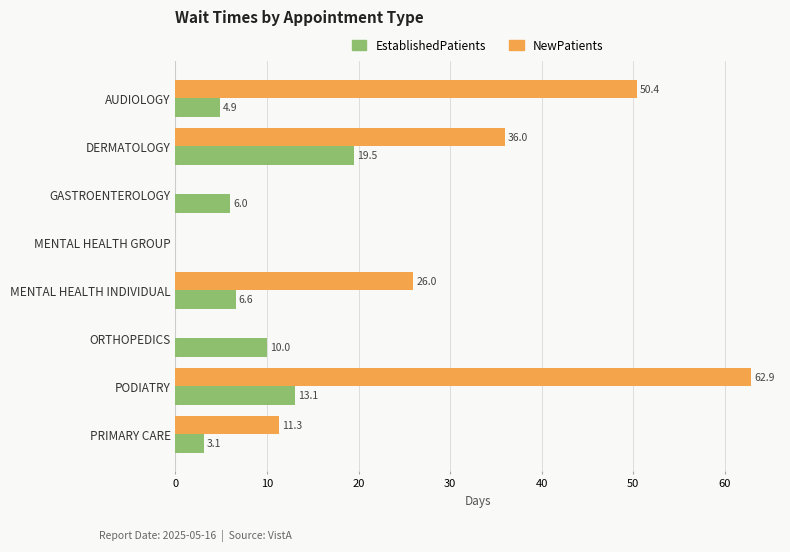

How many data points in NewPatients are above 26?

3